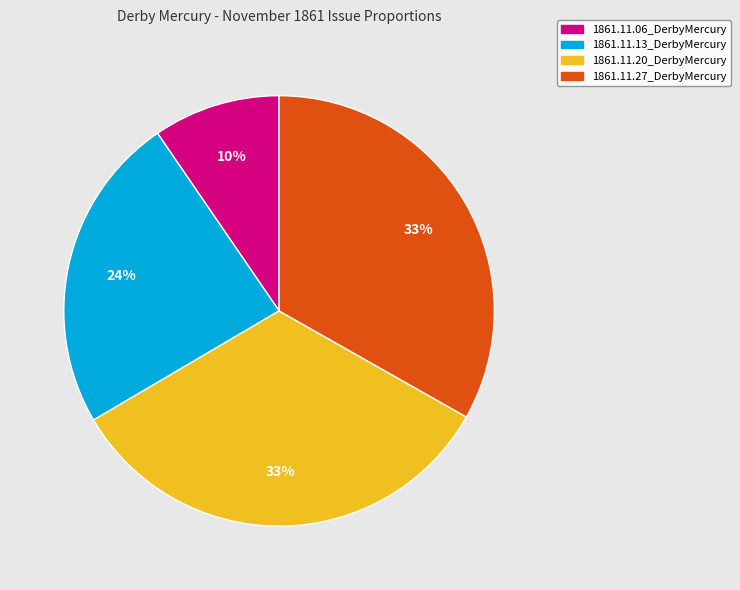

Which has a higher value, 1861.11.06_DerbyMercury or 1861.11.13_DerbyMercury?

1861.11.13_DerbyMercury